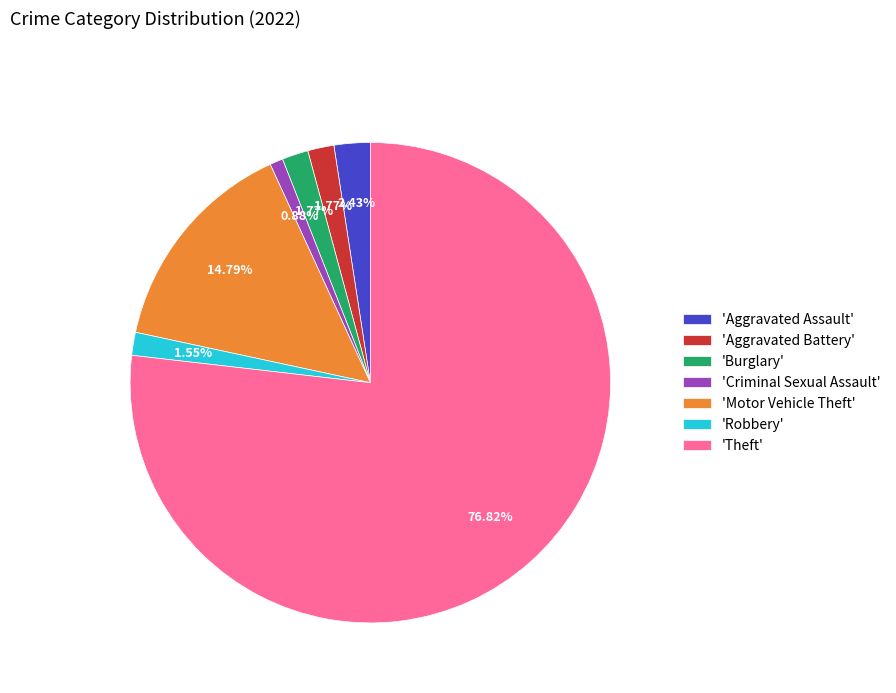

Which slice is the largest?

'Theft'